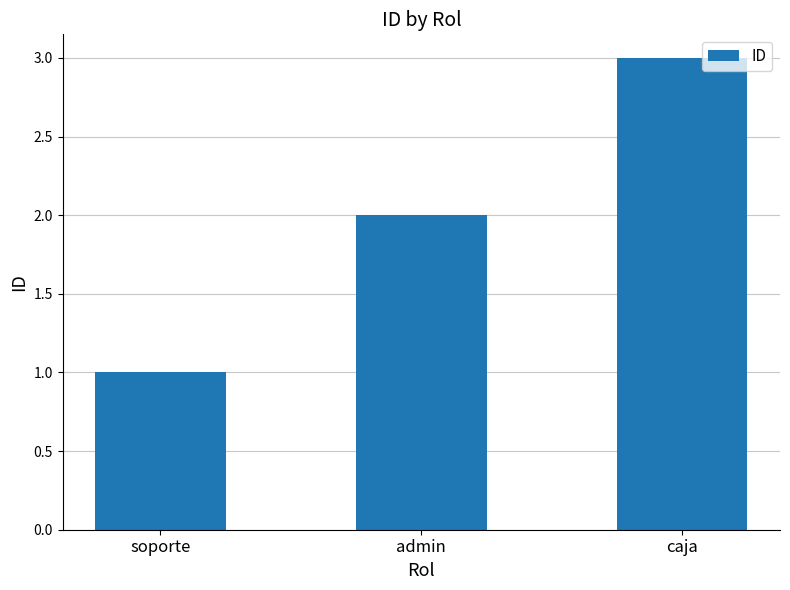

What is the value of the 3rd bar from the left?

3